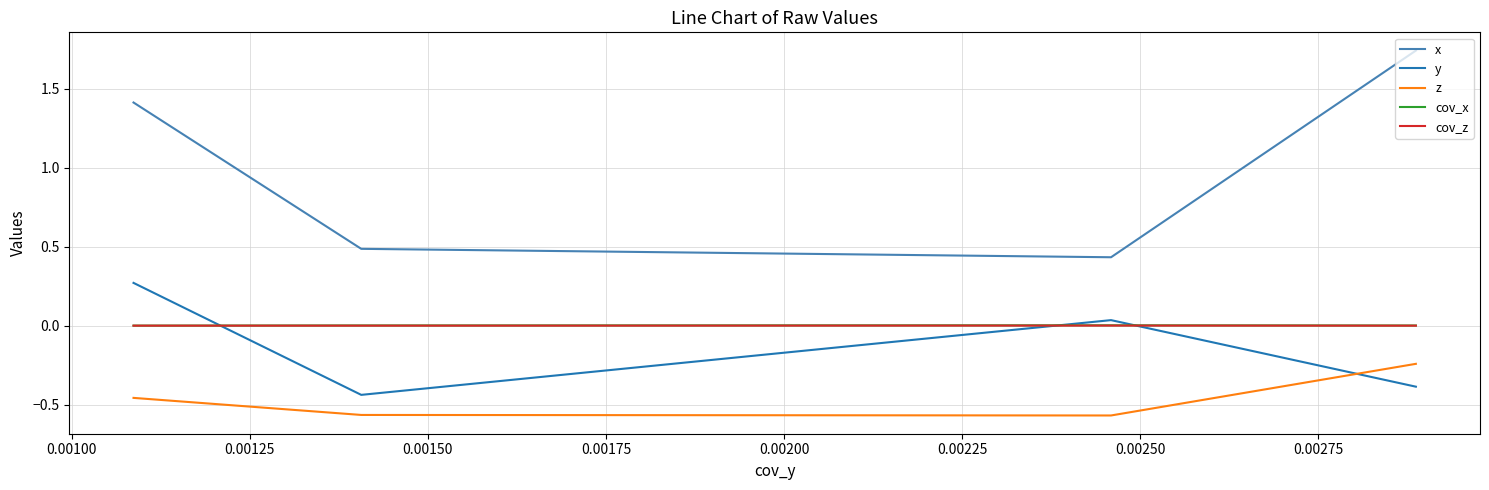

True or false: z and cov_z cross at least once.

False